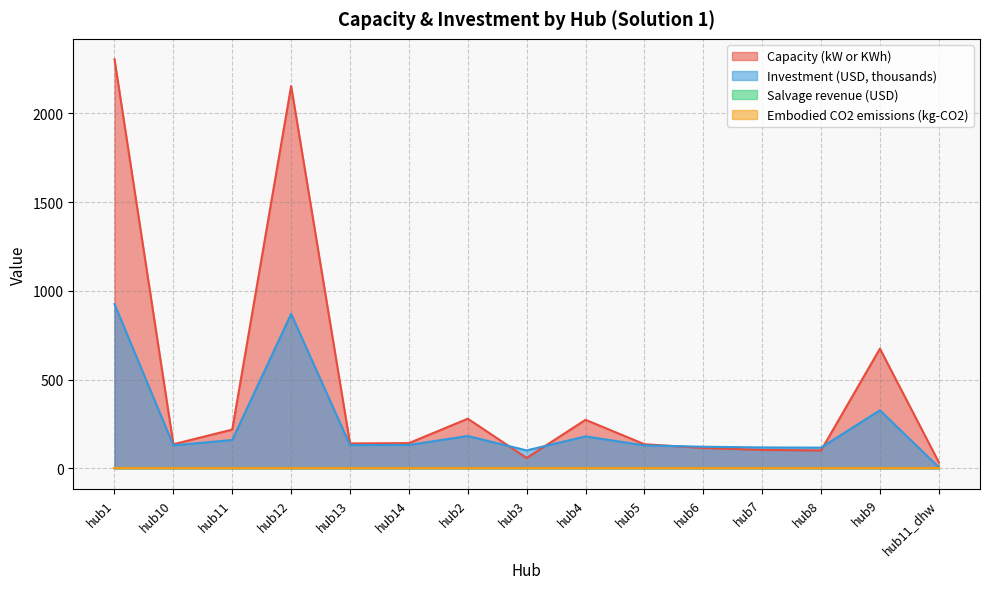

List the labels in order of Capacity (kW or KWh) value, smallest first.

hub11_dhw, hub3, hub8, hub7, hub6, hub10, hub5, hub13, hub14, hub11, hub4, hub2, hub9, hub12, hub1